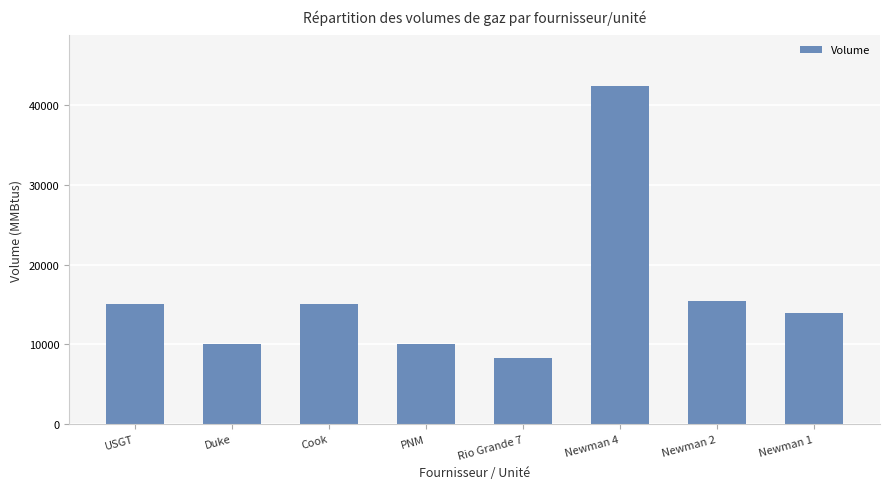

What is the difference between the maximum and minimum values?

34124.6